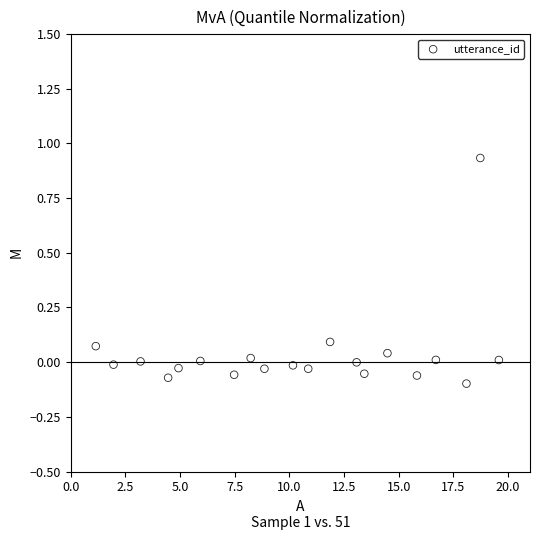

What is the range of Y values (max minus min)?

1.0